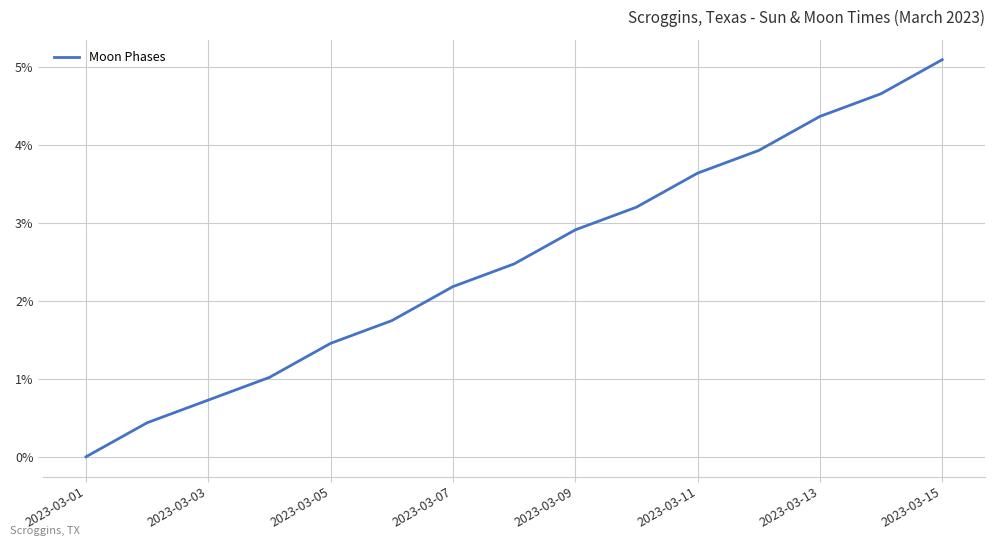

Reading right to left, transcribe all the data shown in this chart.

5.1	4.7	4.4	3.9	3.6	3.2	2.9	2.5	2.2	1.7	1.5	1.0	0.7	0.4	0.0